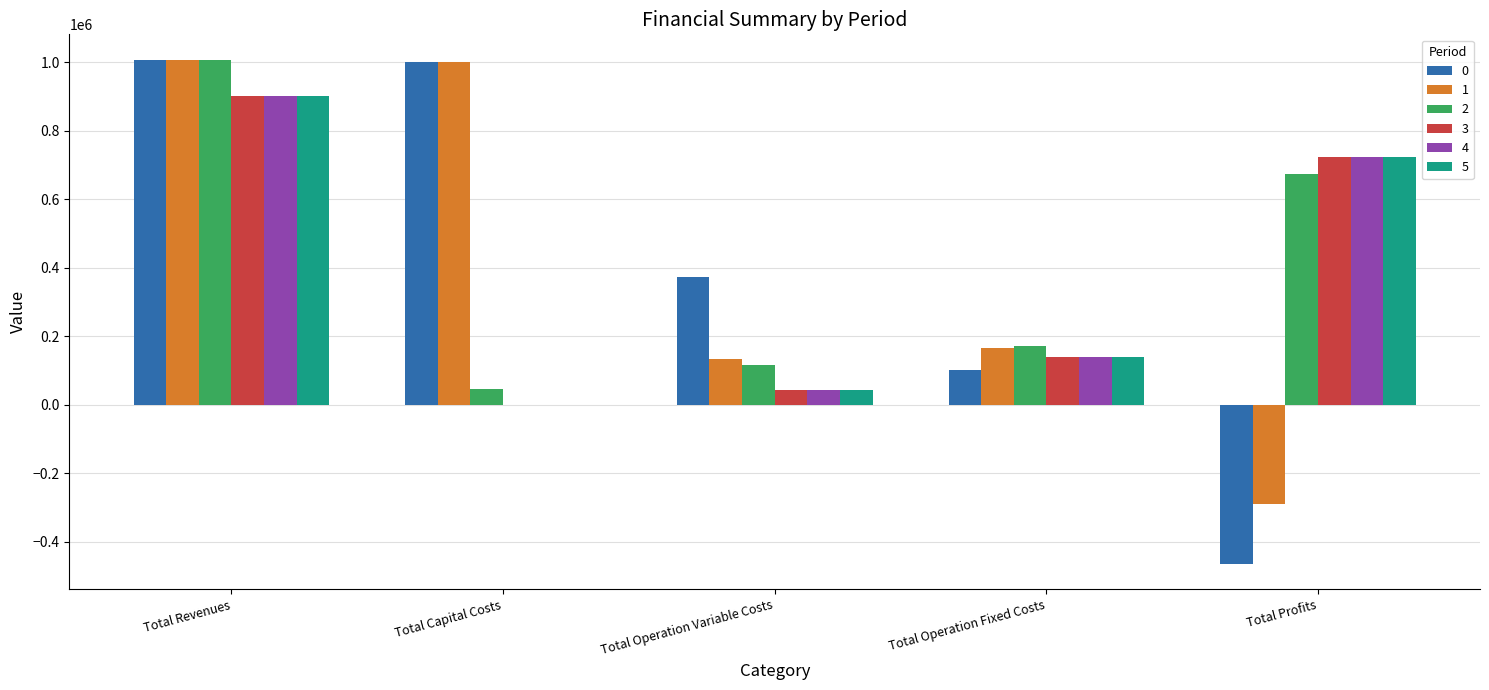

Where does the 0 series first go above 371773?

Total Revenues